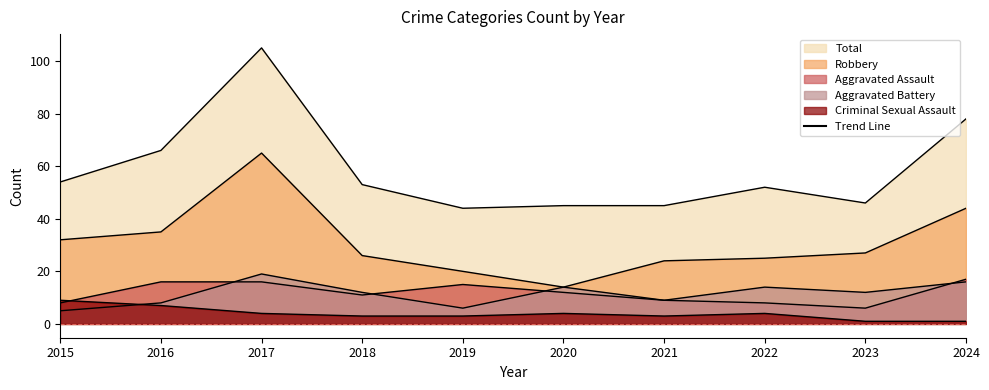

What is the average value of the Aggravated Assault series?

12